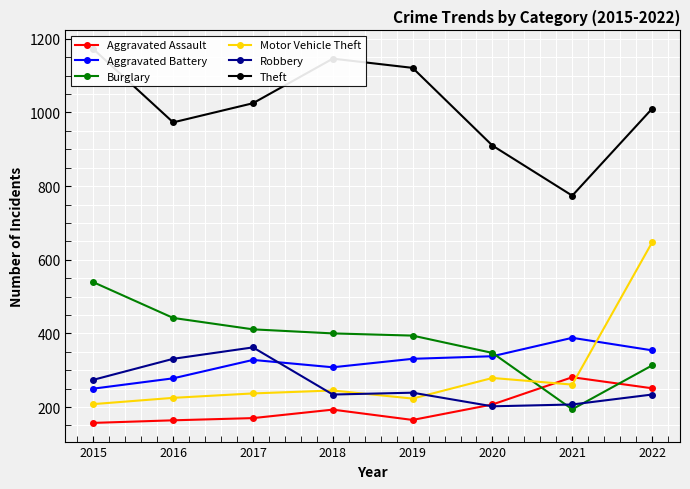

Reading left to right, what are all the values shown in this chart?

Aggravated Assault: 157	164	170	193	165	207	281	251
Aggravated Battery: 250	278	328	308	331	338	388	354
Burglary: 539	442	411	400	394	347	194	313
Motor Vehicle Theft: 208	225	237	245	223	279	261	647
Robbery: 274	331	362	234	239	202	207	234
Theft: 1172	973	1025	1146	1121	910	774	1010